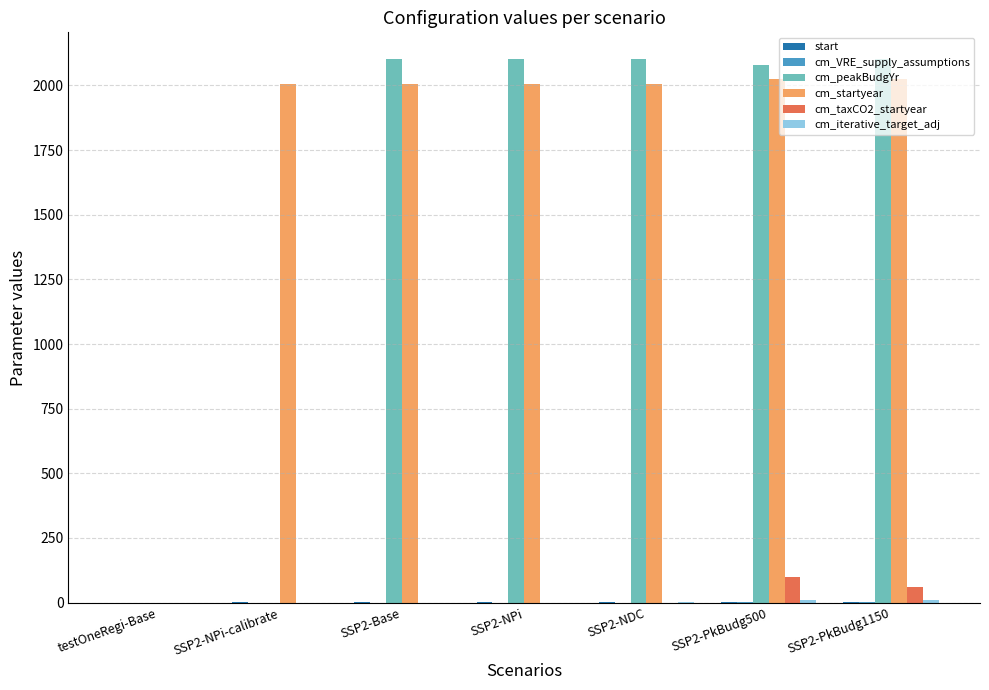

What is the greatest value displayed?

2100